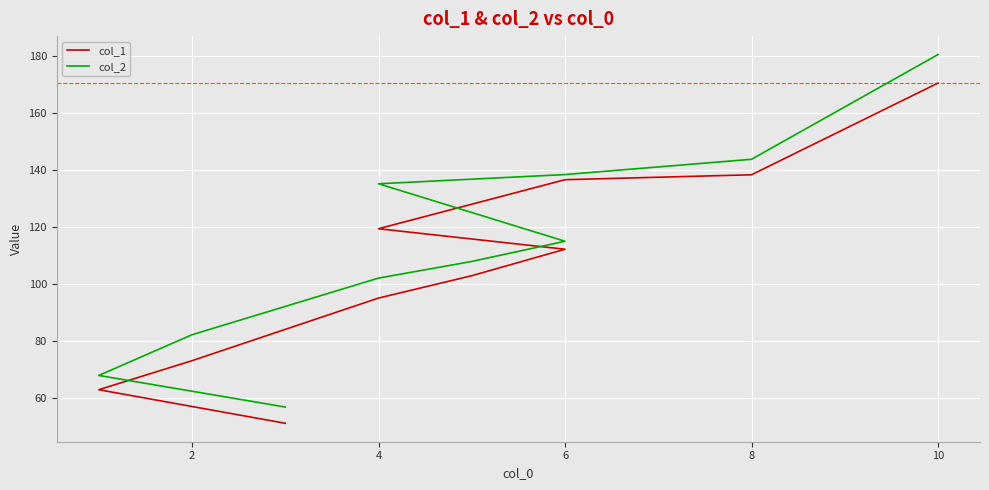

What is the lowest value of the col_1 series?

51.3